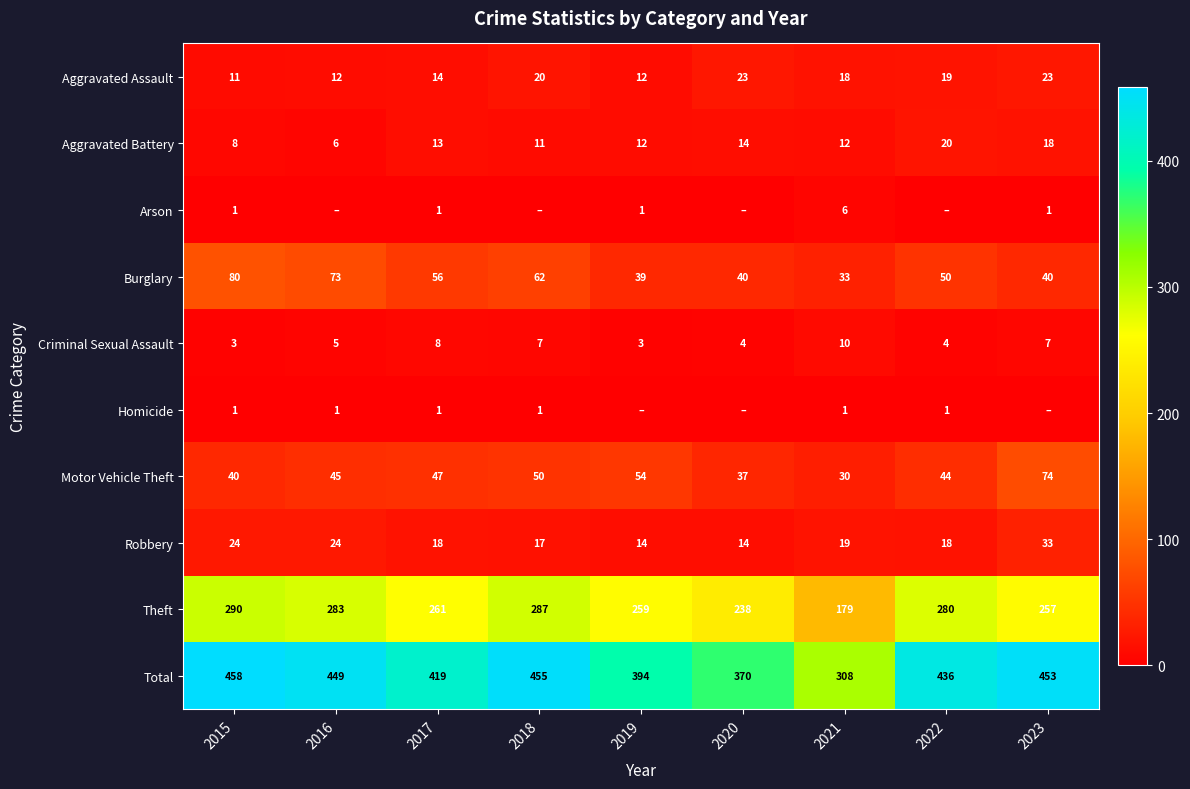

How many values in the Robbery series are below 18?

3